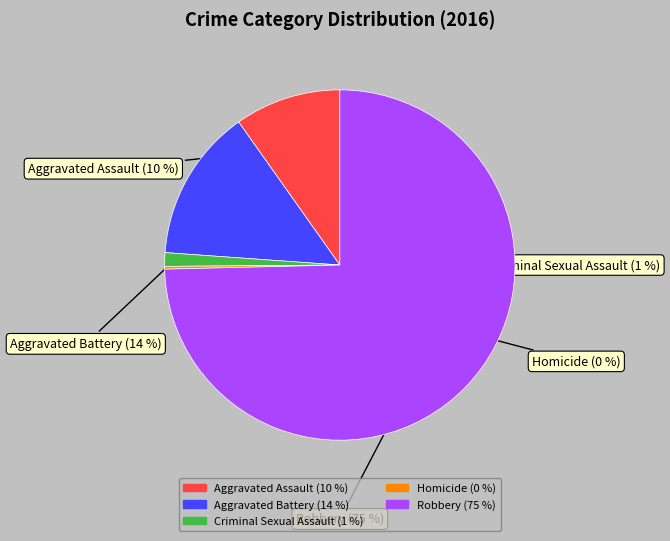

True or false: Robbery accounts for 75% of the total.

True